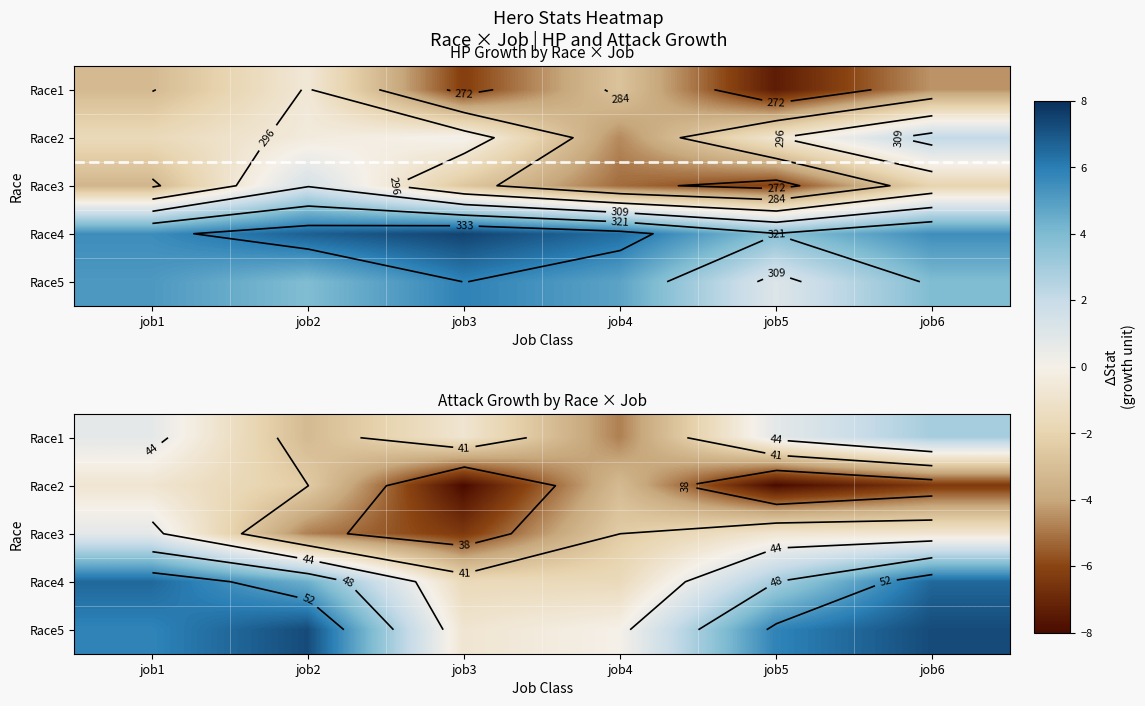

List the series in order of their peak value, lowest first.

Race2, Race3, Race1, Race4, Race5